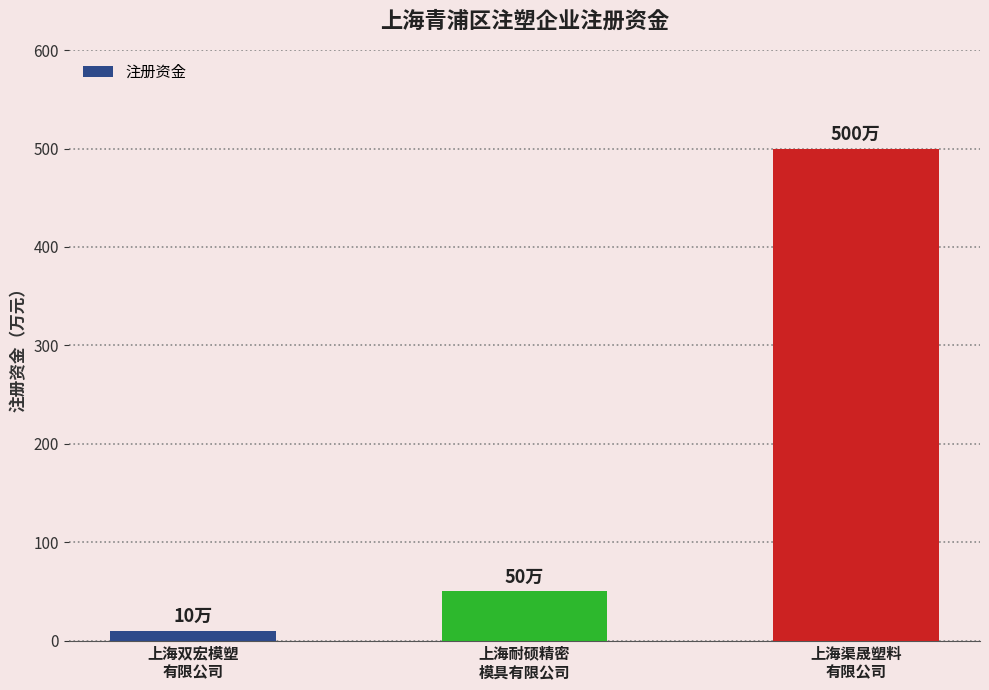

What is the greatest value displayed?

500